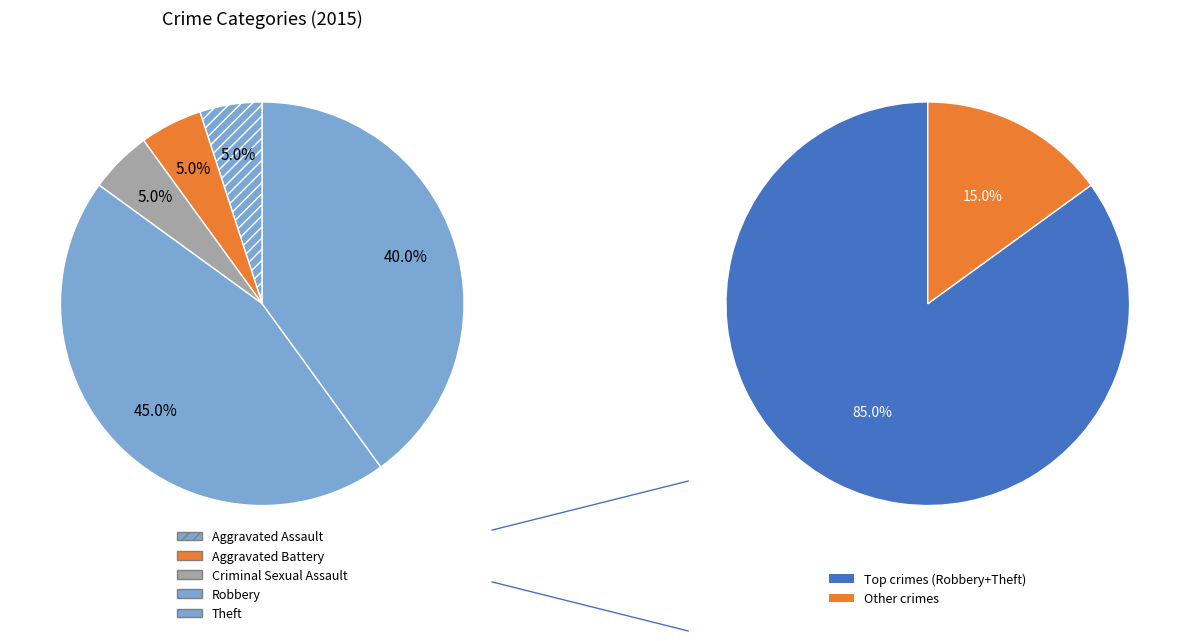

Is it true that Criminal Sexual Assault is 5% of the pie?

True